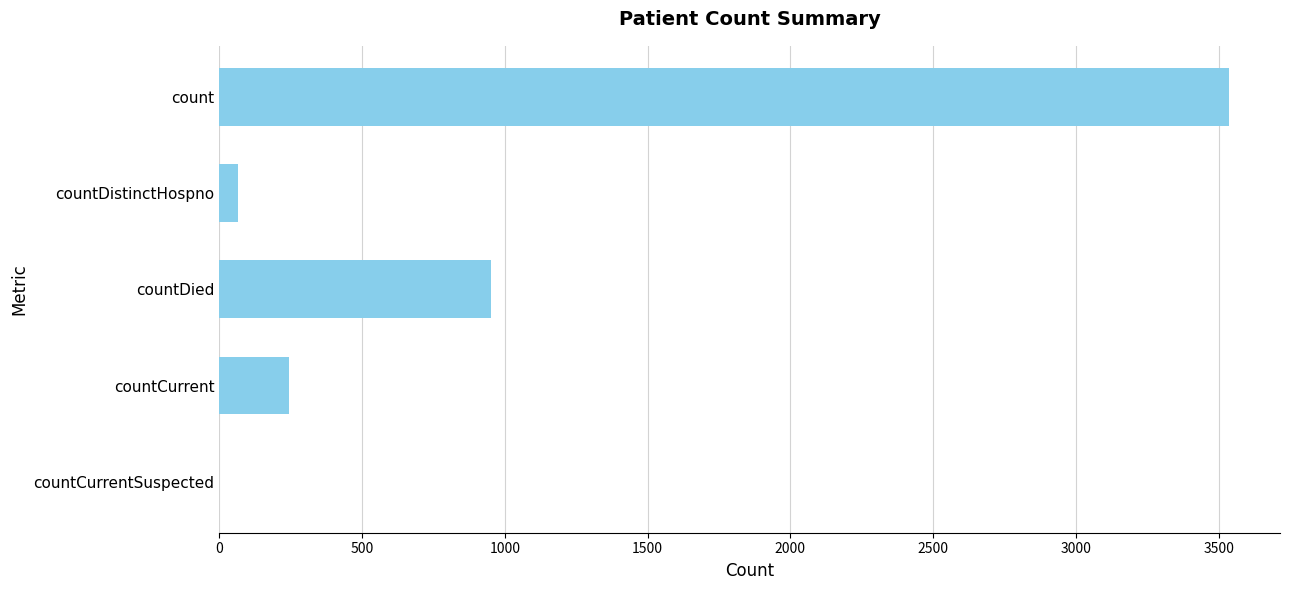

Where is the data nearest to the value 1769?

countDied